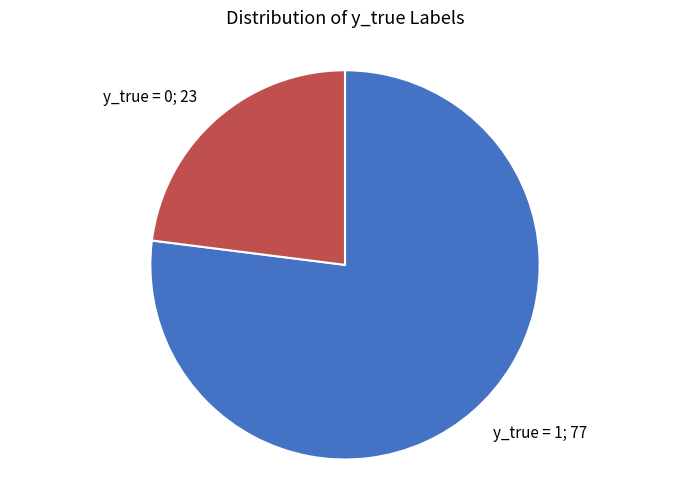

Is there any slice that represents more than half of the pie?

Yes